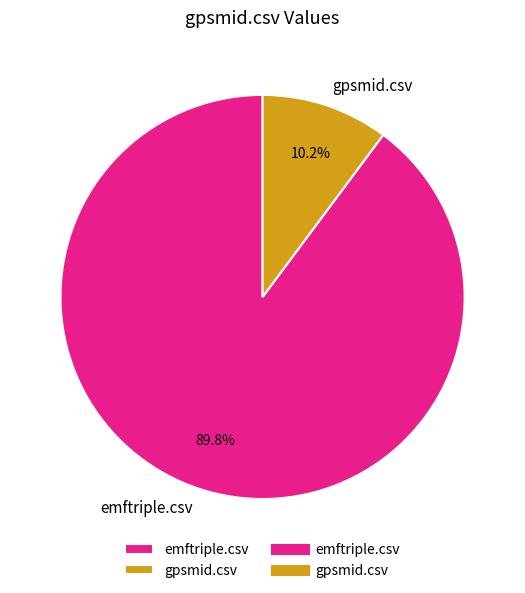

What percentage is the gpsmid.csv slice, to the nearest percent?

10%